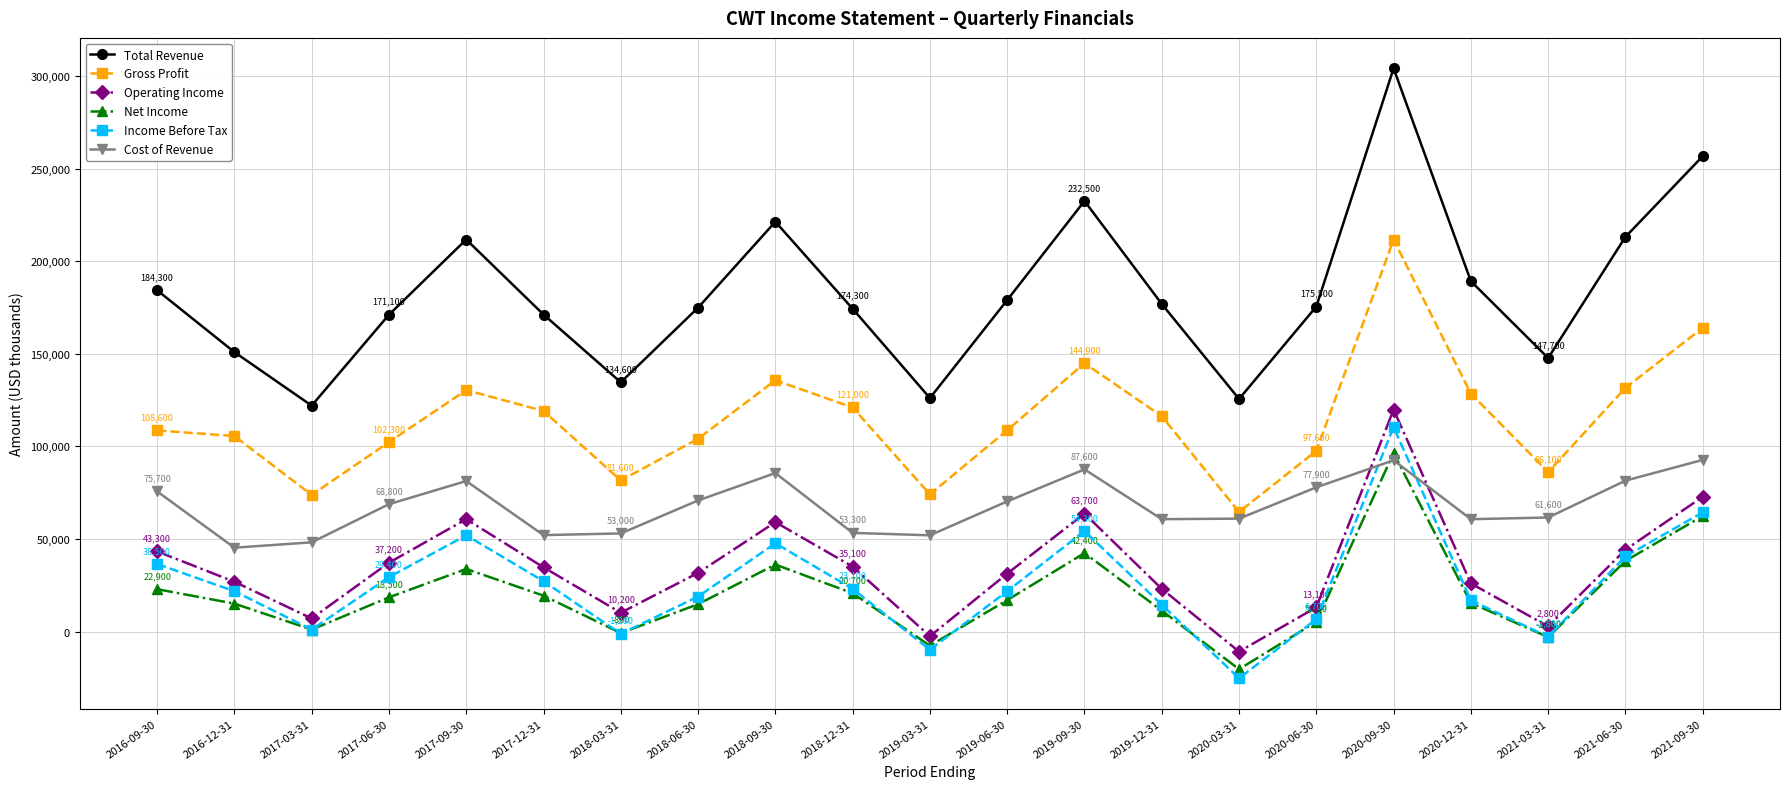

Which series has the largest total across all categories?

Total Revenue